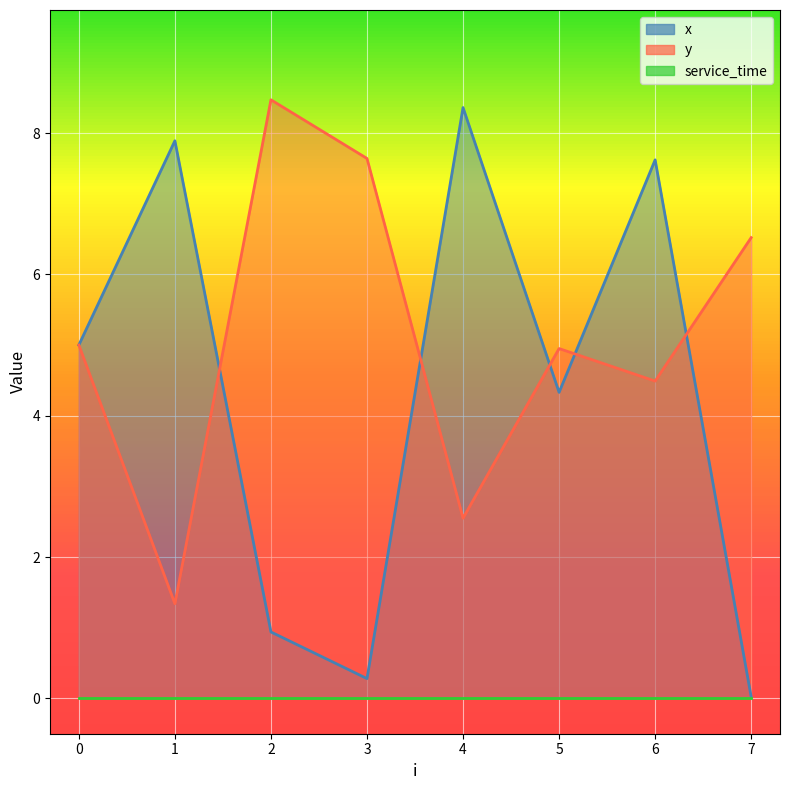

Where is y nearest to the value 4?

6